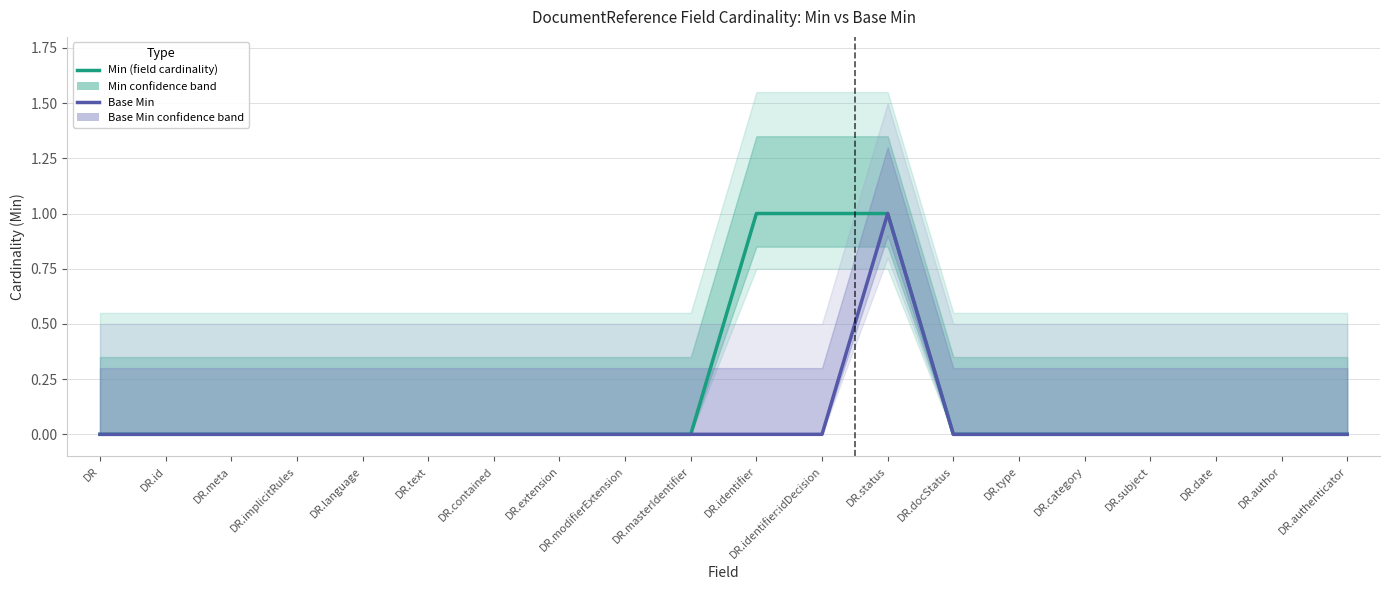

How many lines are shown in the chart?

2